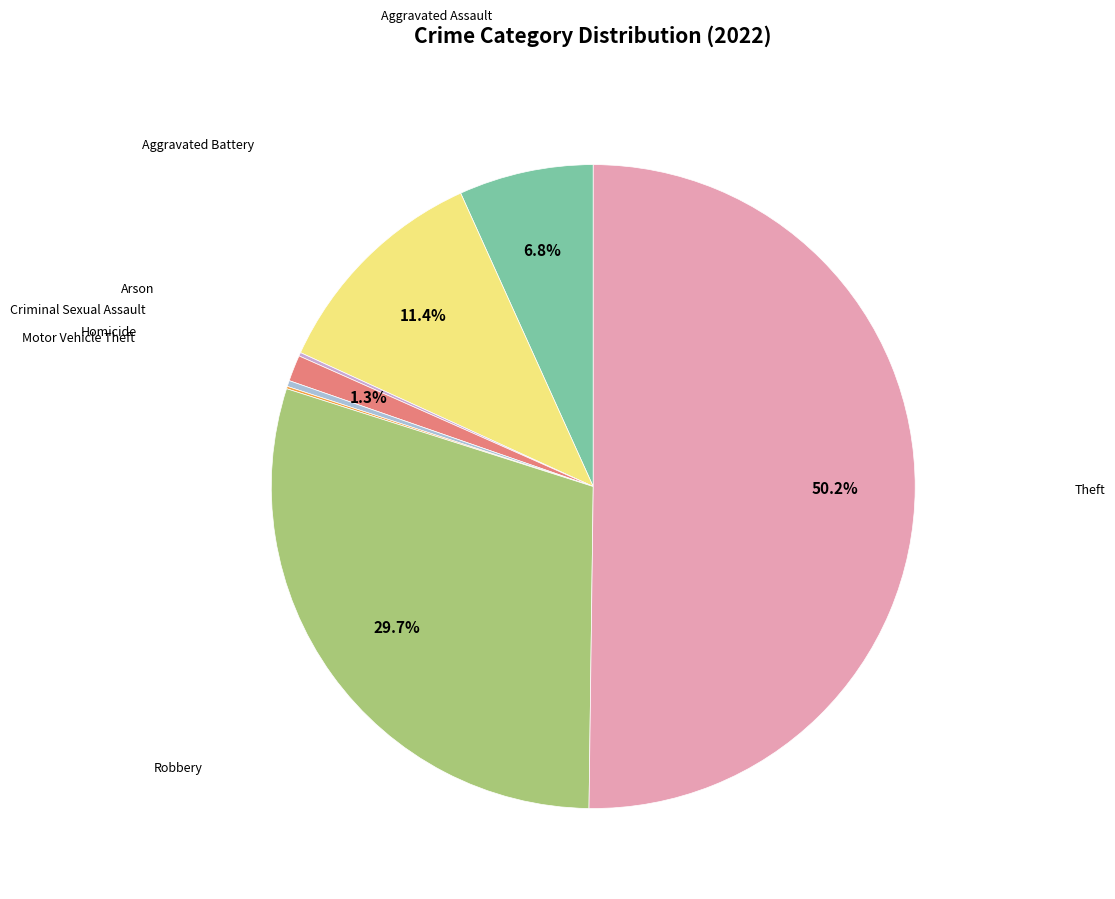

Count the number of slices in the pie.

8